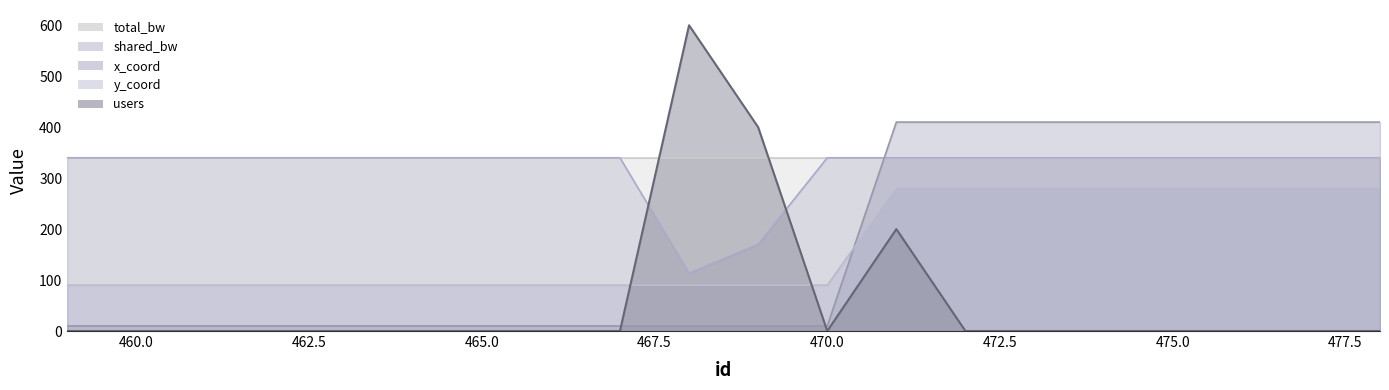

What is the spread (max minus min) of values at 476?

410.0